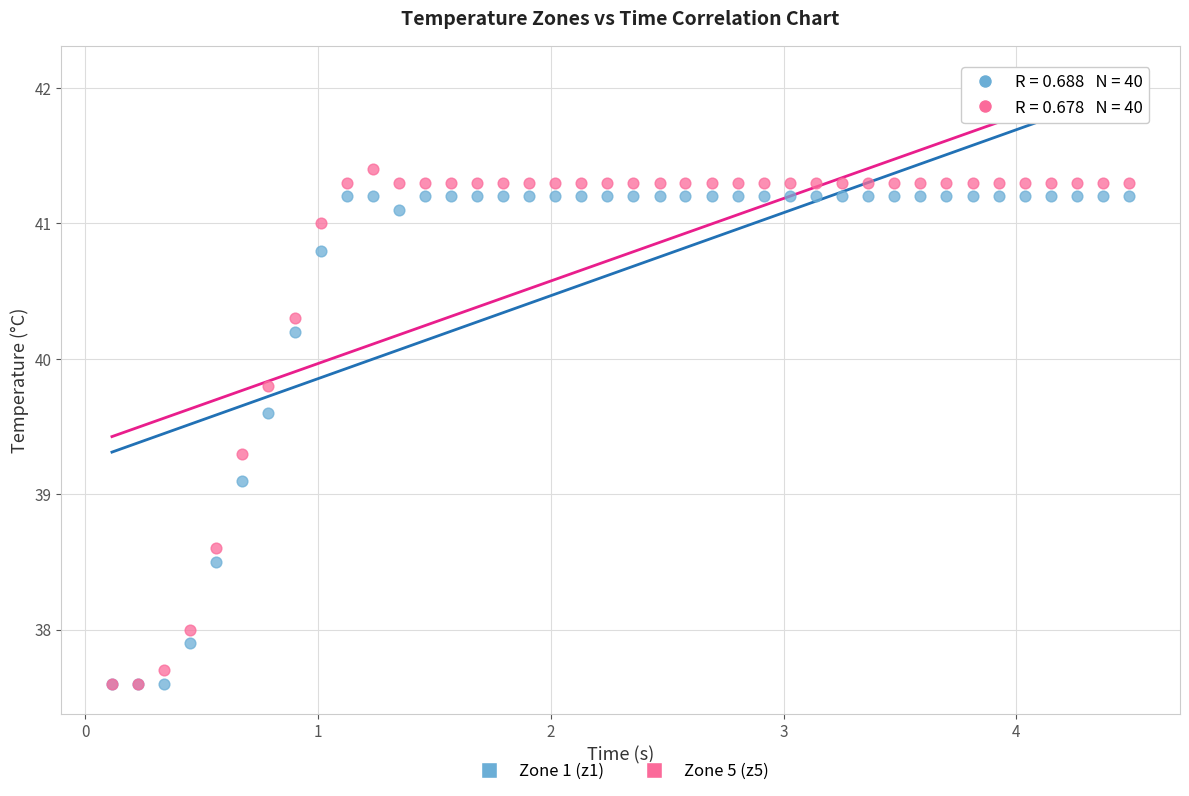

Across all series, what Y value is closest to 39?

39.1